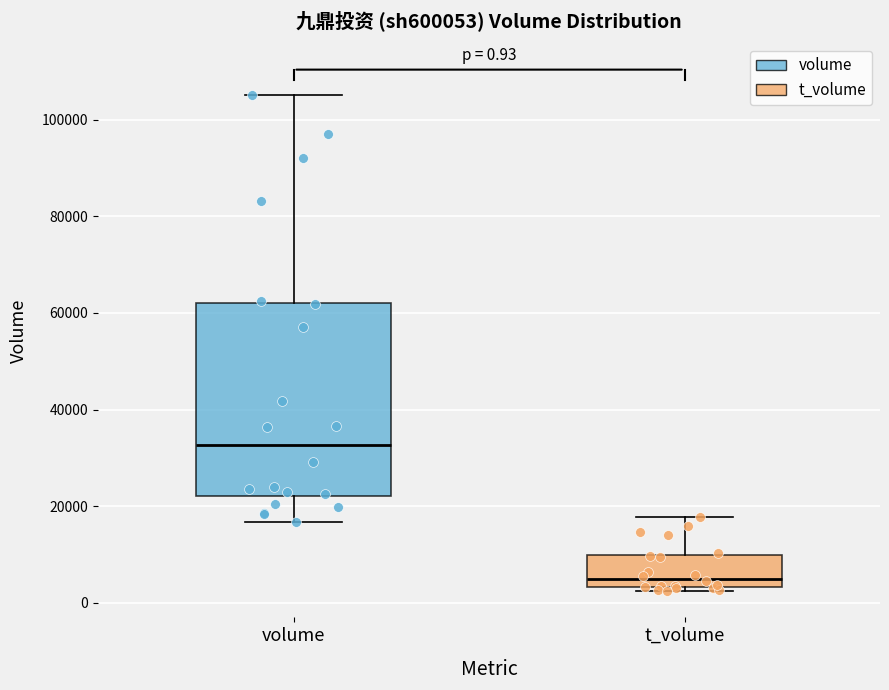

Which box has the lowest median line?

t_volume